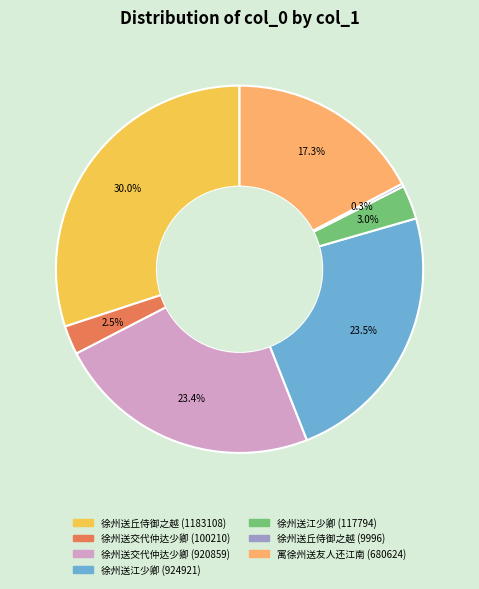

Between 徐州送交代仲达少卿 (100210) and 徐州送丘侍御之越 (1183108), which is larger?

徐州送丘侍御之越 (1183108)